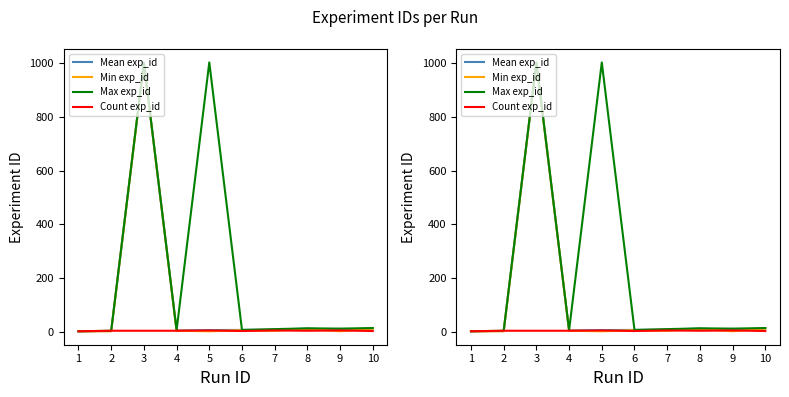

Reading left to right, extract all data points from this chart.

Mean exp_id: 1.0	2.0	1002.0	4.2	5.5	6.0	7.0	11.0	6.2	12.0
Min exp_id: 1.0	1.0	1001.0	3.0	1.0	5.0	3.0	10.0	1.0	11.0
Max exp_id: 1.0	3.0	1003.0	5.0	1003.0	6.0	9.0	12.0	11.0	13.0
Count exp_id: 1.0	3.0	3.0	3.0	4.0	2.0	4.0	3.0	4.0	2.0